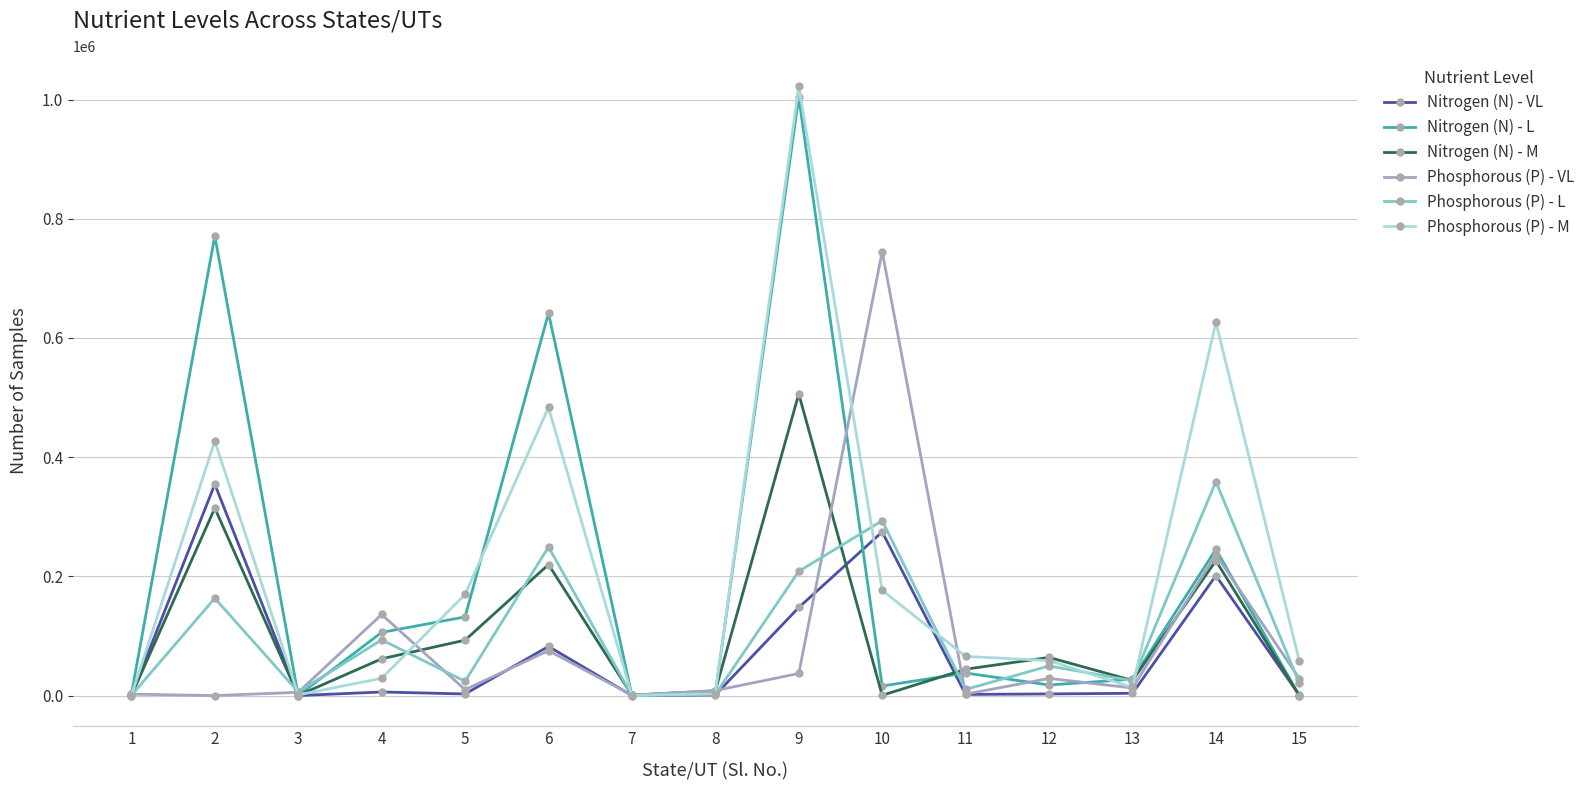

What are all the series names shown in the legend?

Nitrogen (N) - VL, Nitrogen (N) - L, Nitrogen (N) - M, Phosphorous (P) - VL, Phosphorous (P) - L, Phosphorous (P) - M